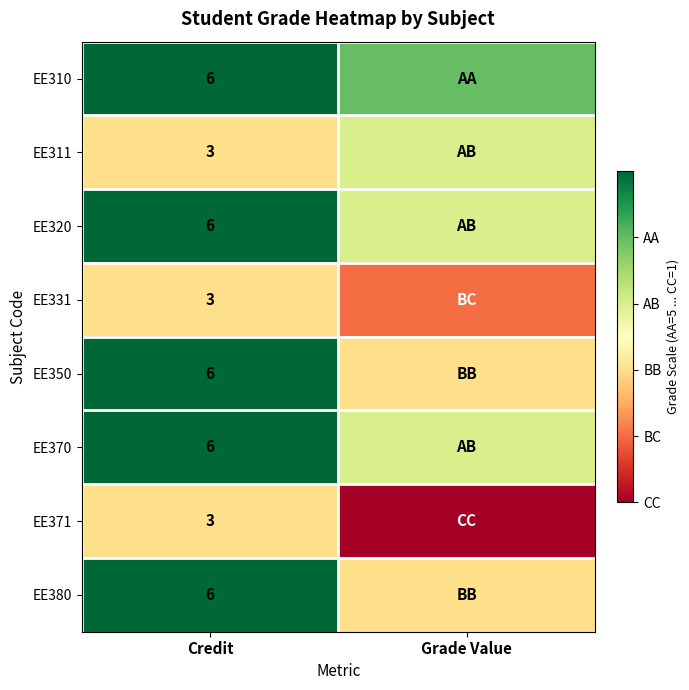

The value of EE370 at Credit is 4. True or false?

False